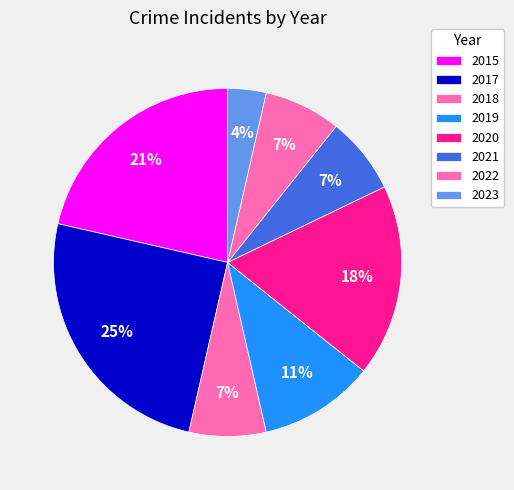

How many slices are in this pie chart?

8